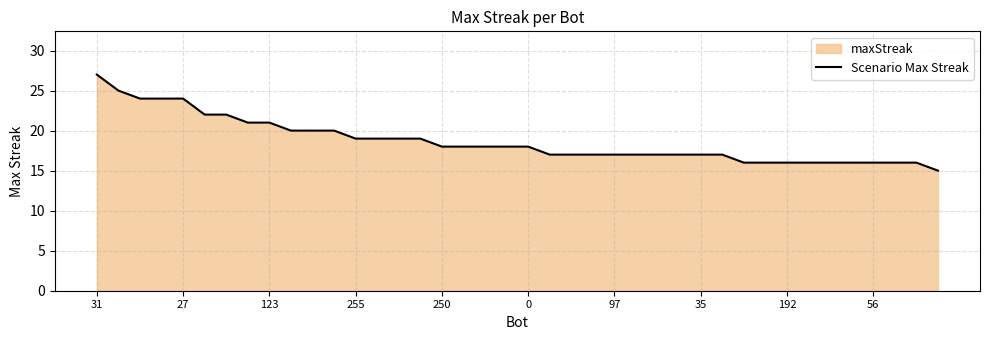

Does the chart have visible grid lines?

Yes